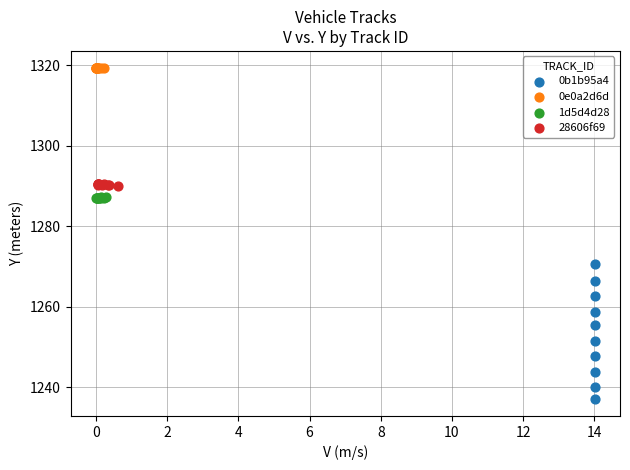

Which series contains the lowest Y value?

0b1b95a4